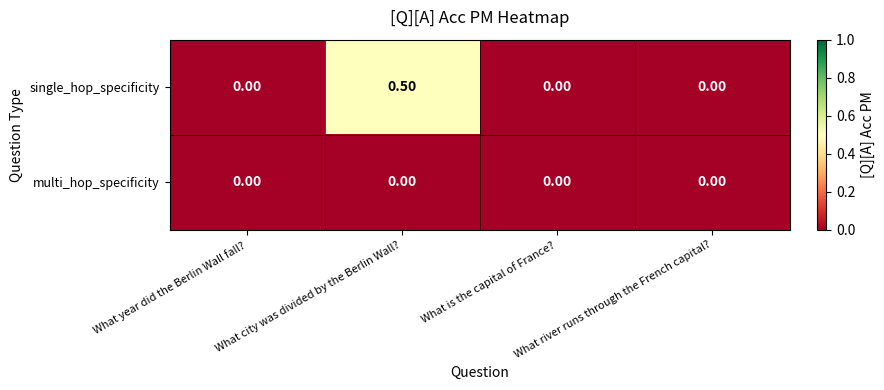

Which label corresponds to the largest value in the chart?

What city was divided by the Berlin Wall?